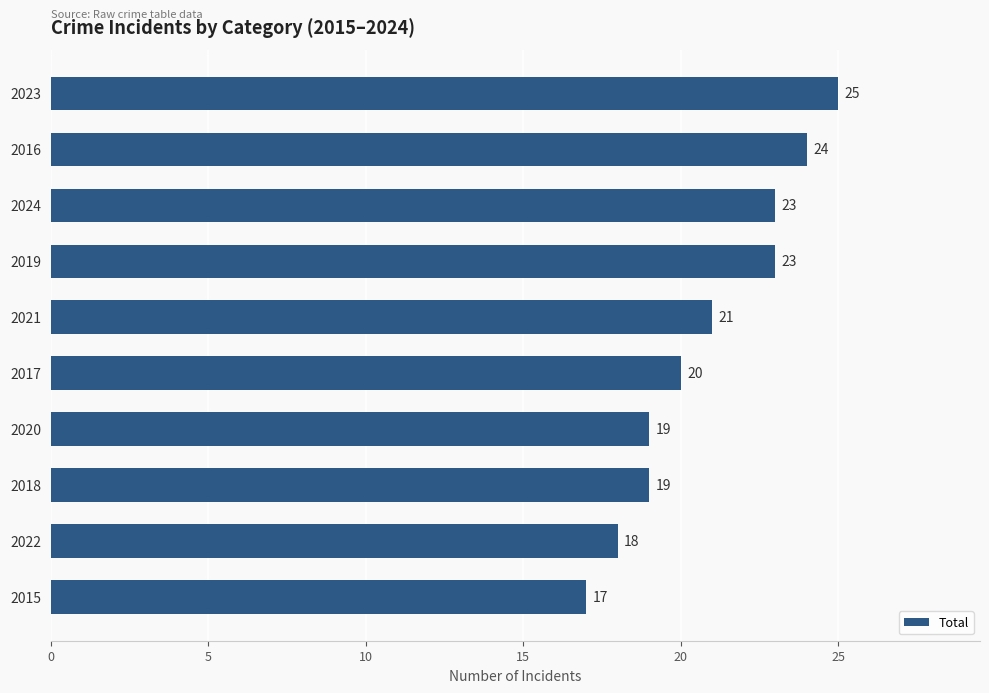

How many bars are there in total?

10